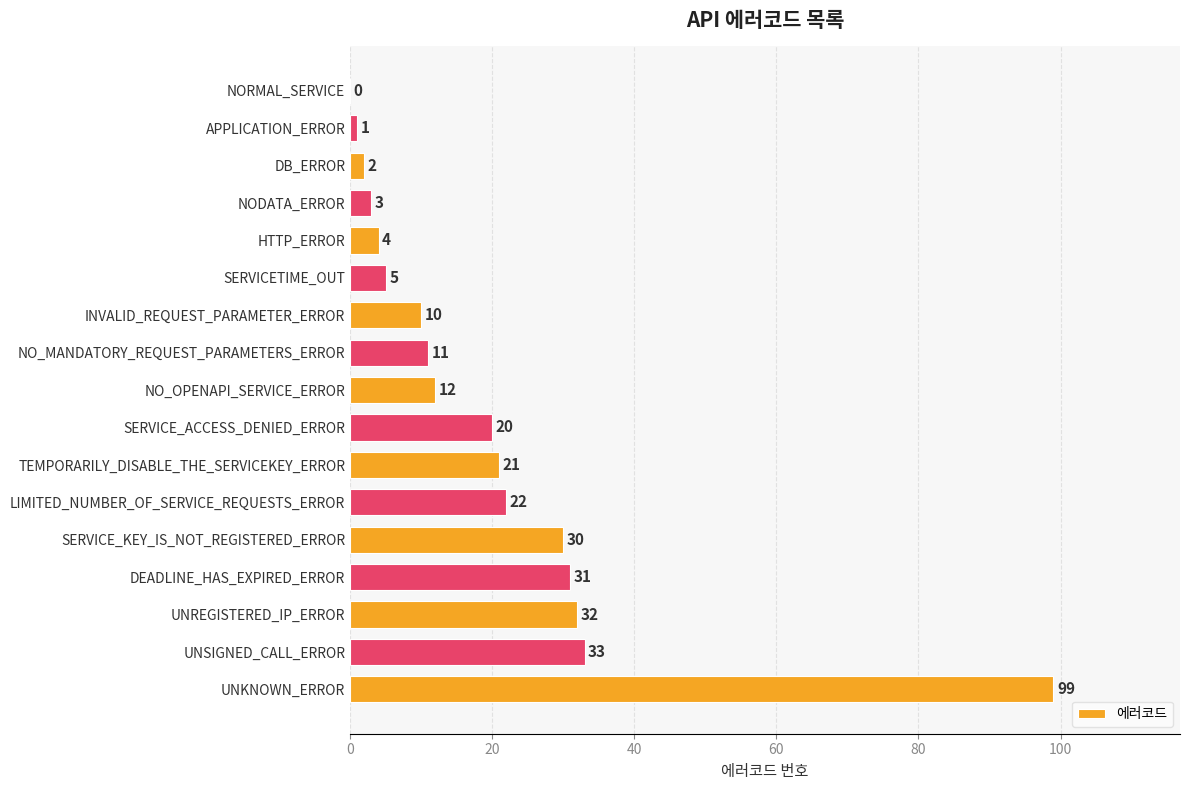

At which label is the value closest to 49?

UNSIGNED_CALL_ERROR